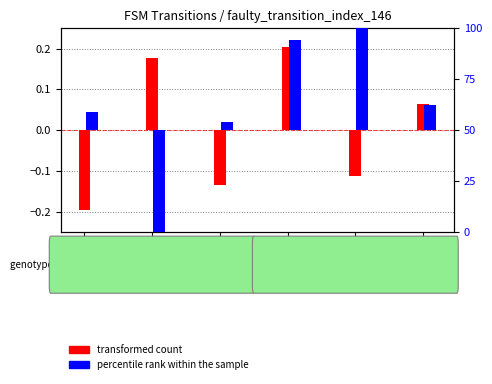

Which series has the largest total across all categories?

percentile rank within the sample